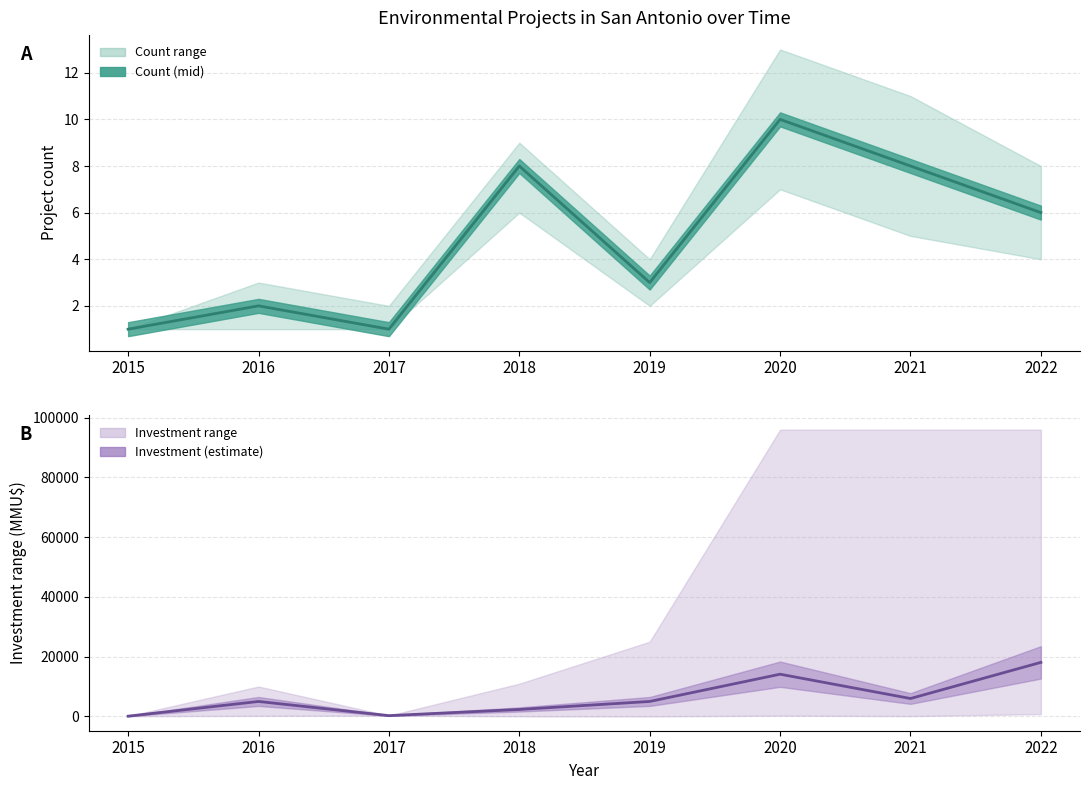

What is the difference between the maximum and second lowest values in the Investment (mid) series?

17833